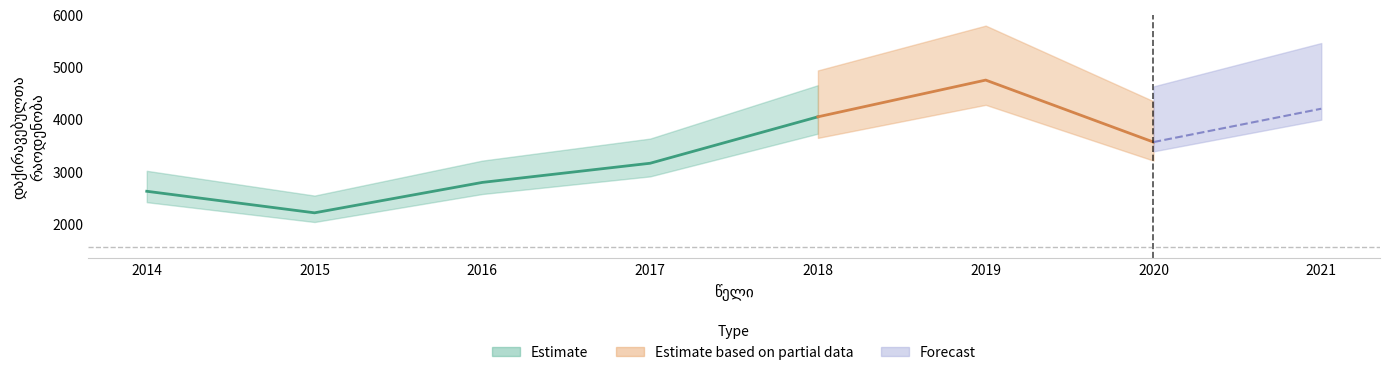

Where does the data first go above 3557?

2018